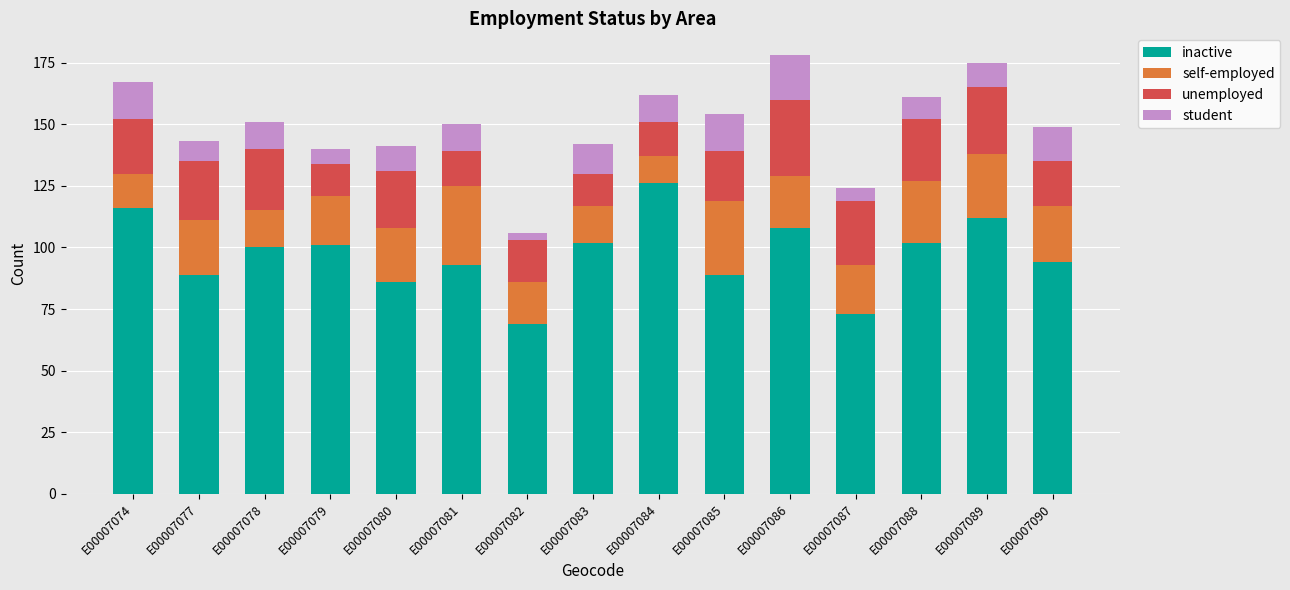

Which category has the lowest value in the inactive series?

E00007082